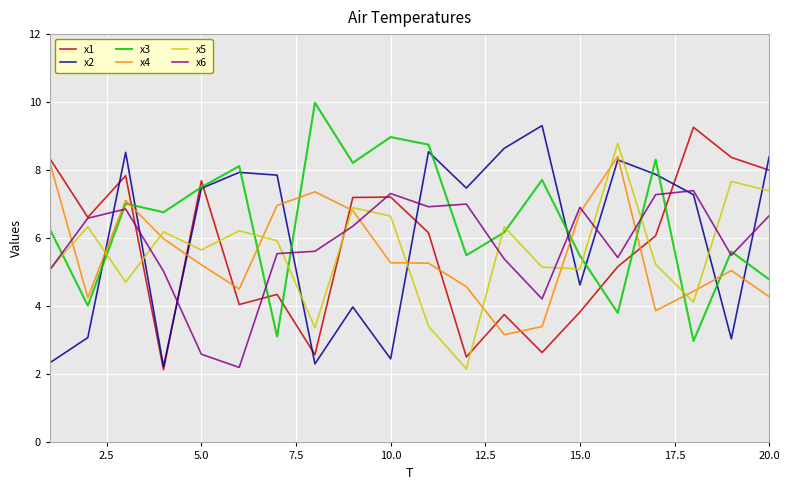

What is the maximum value for x6?

7.4